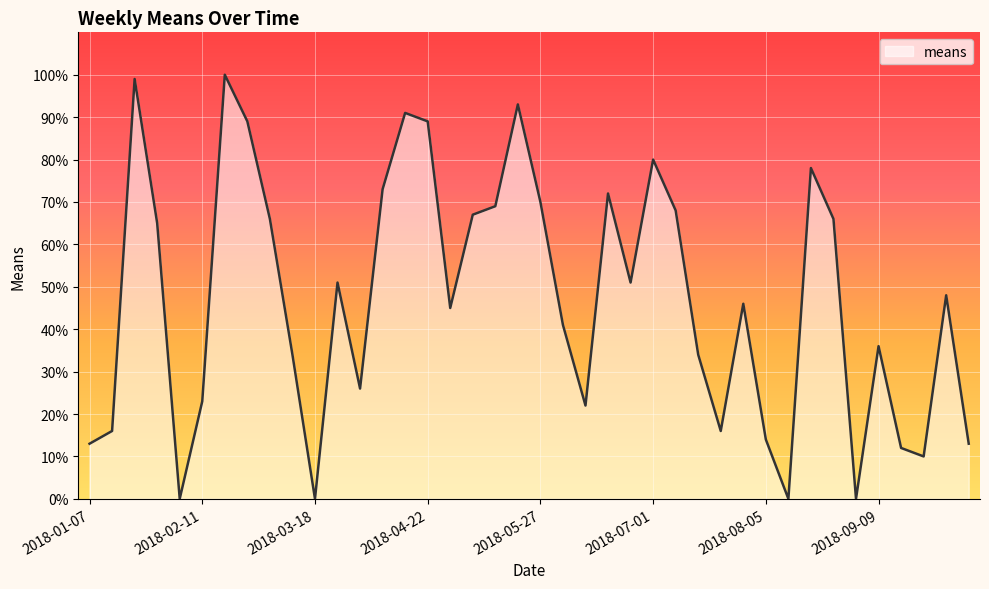

What is the difference between the maximum and minimum values?

100